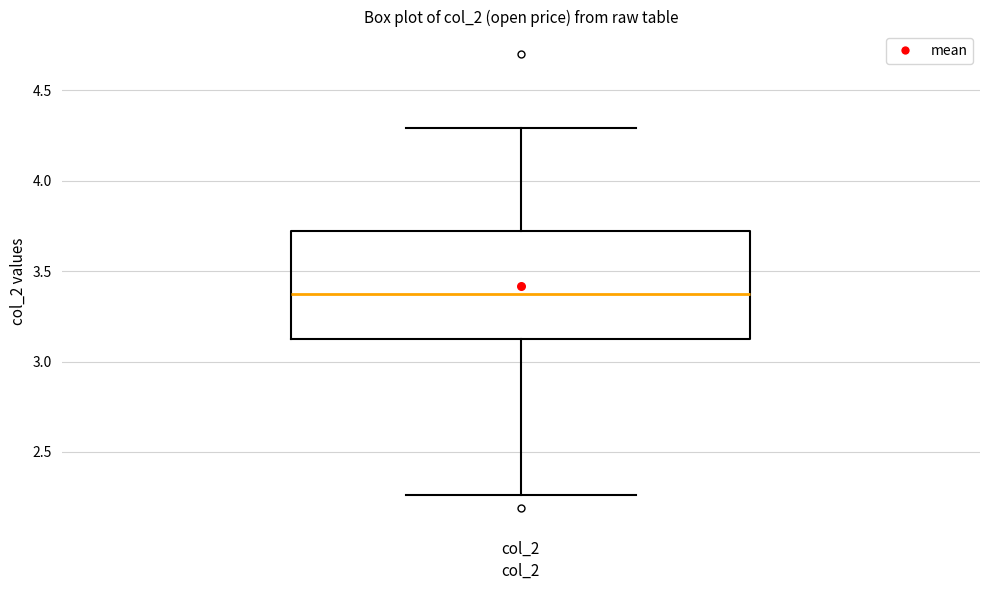

Transcribe this box plot: give where the median line is, the range the box spans, and where the two whiskers end, as read against the y-axis. The values are not printed on the chart, so give them approximately, as read against the axis.

median 3.40, box 3.10 to 3.75, whiskers 2.25 to 4.30